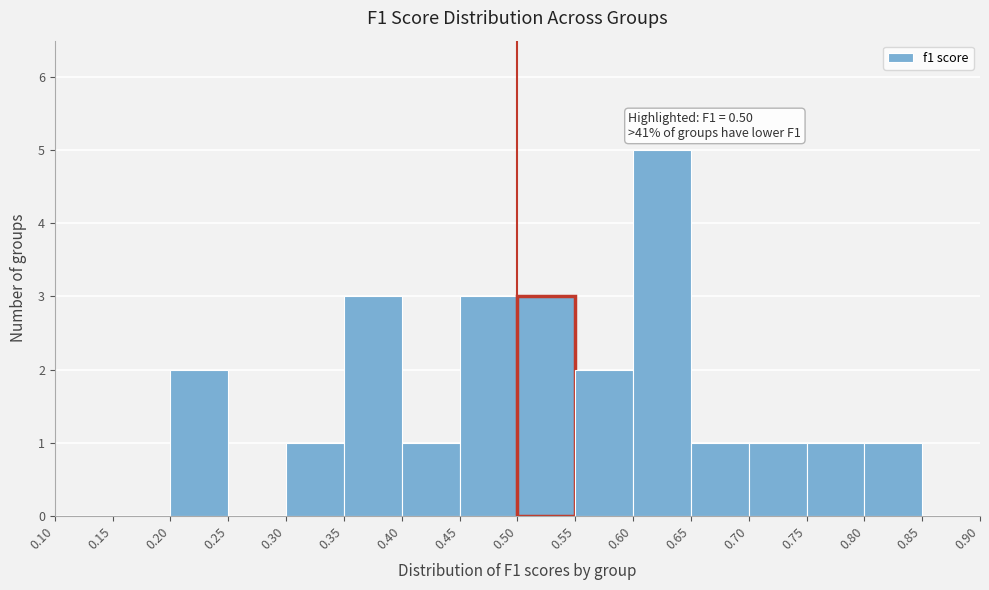

Which range on the x-axis has the tallest bar?

0.60 to 0.65